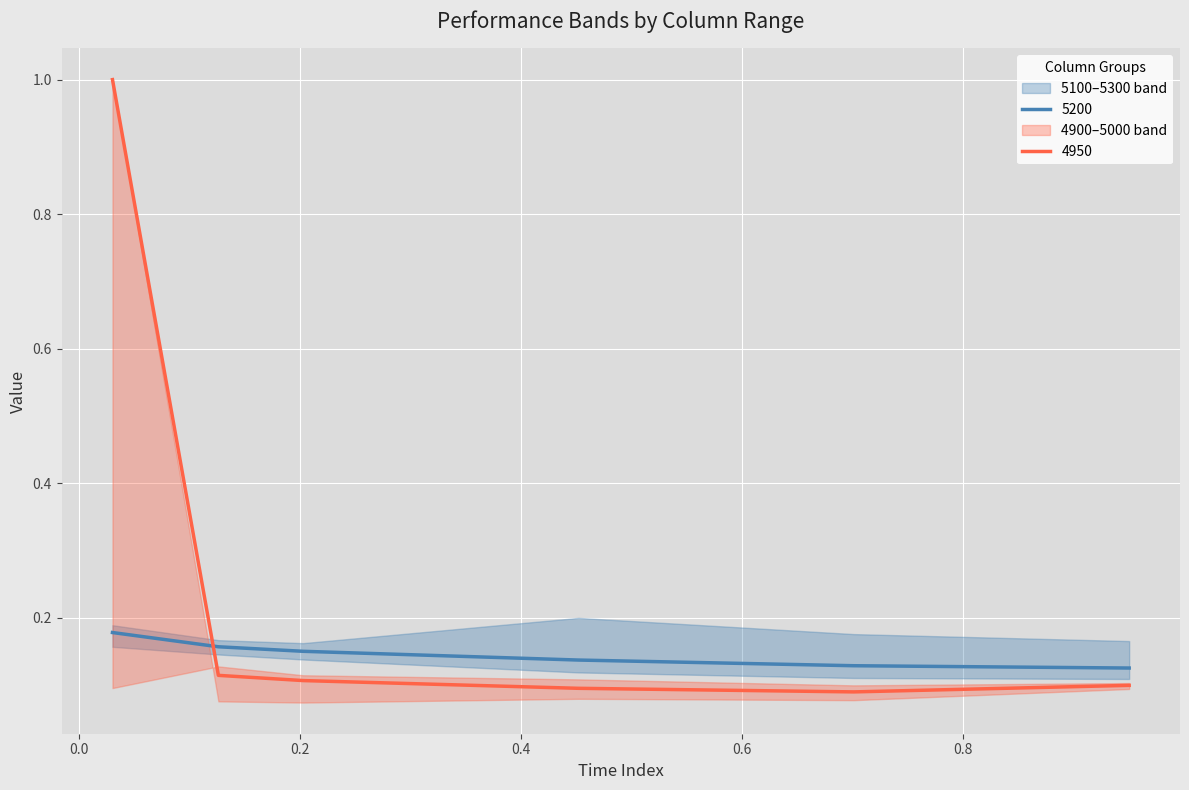

True or false: 5200 and 4950 intersect in this chart.

True